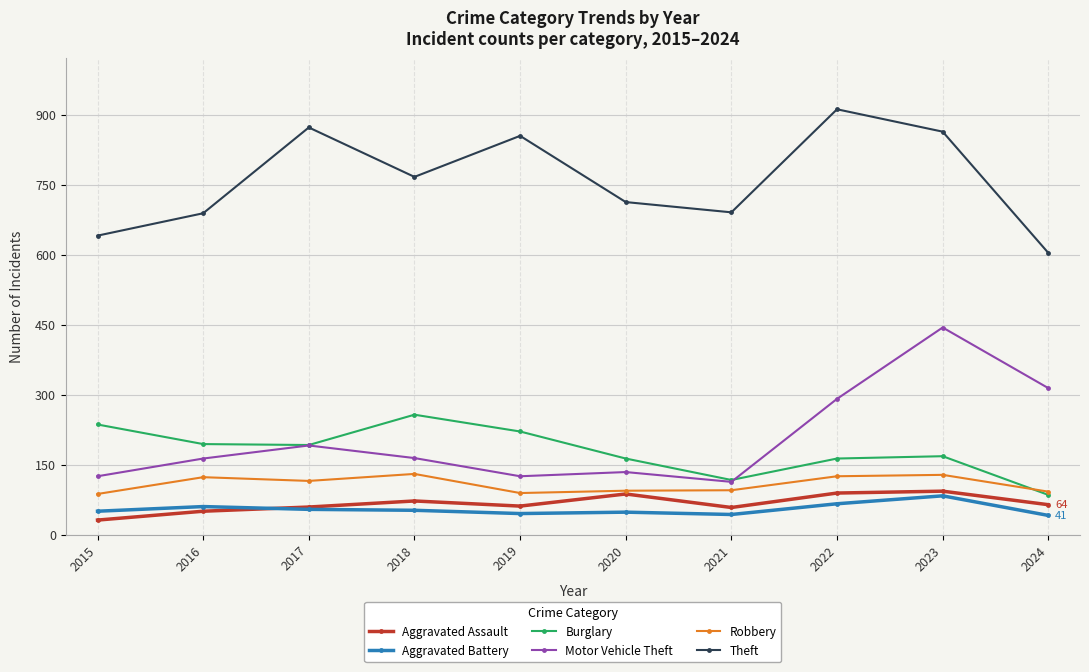

True or false: Theft and Robbery intersect in this chart.

False